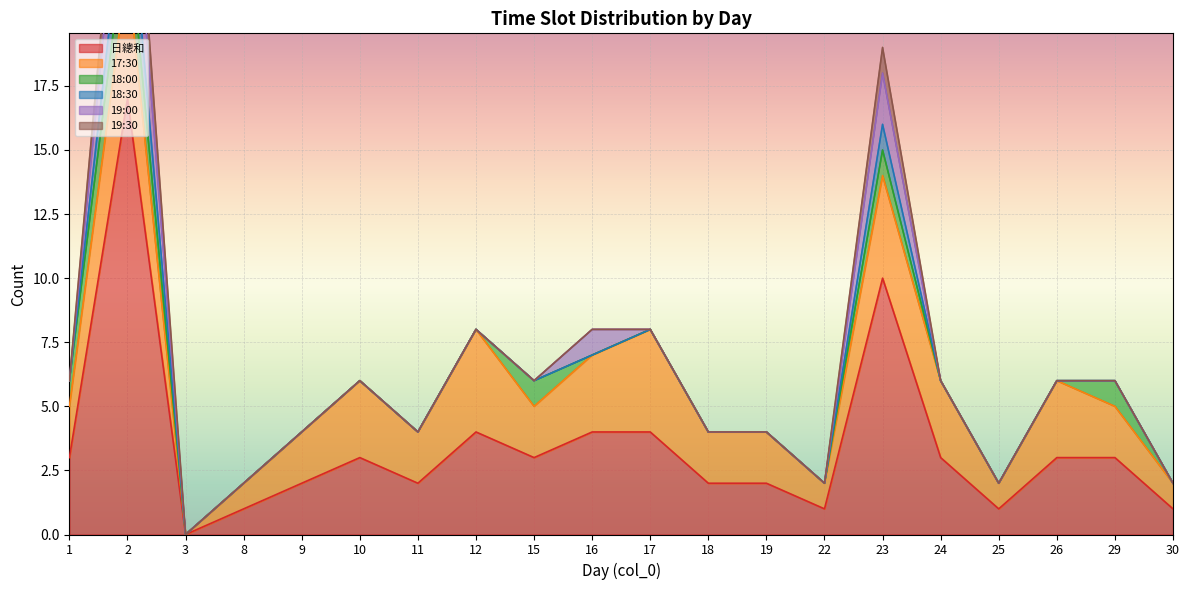

What is the difference between the second highest and minimum values in the 18:30 series?

1